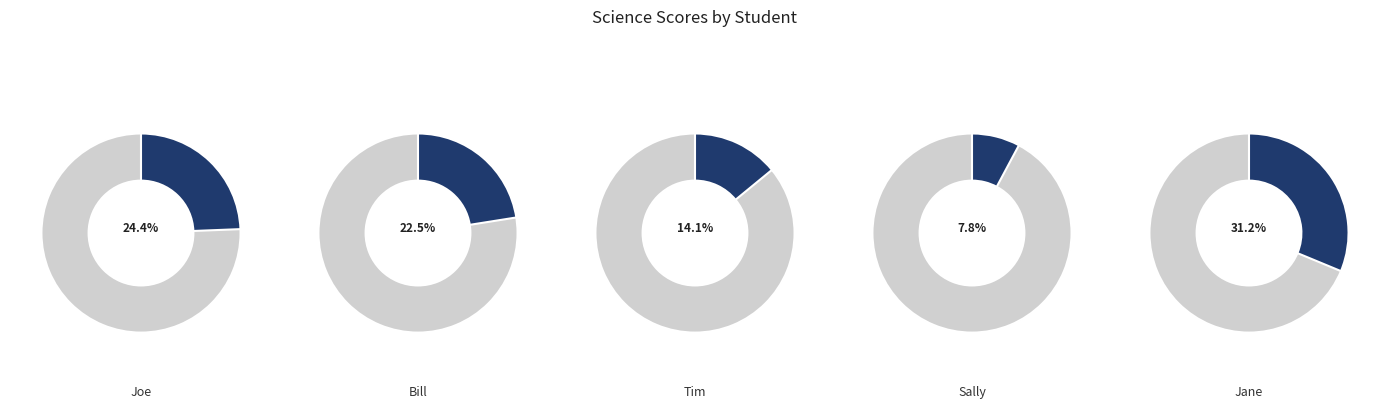

Rank the categories by value from lowest to highest.

Sally, Tim, Bill, Joe, Jane